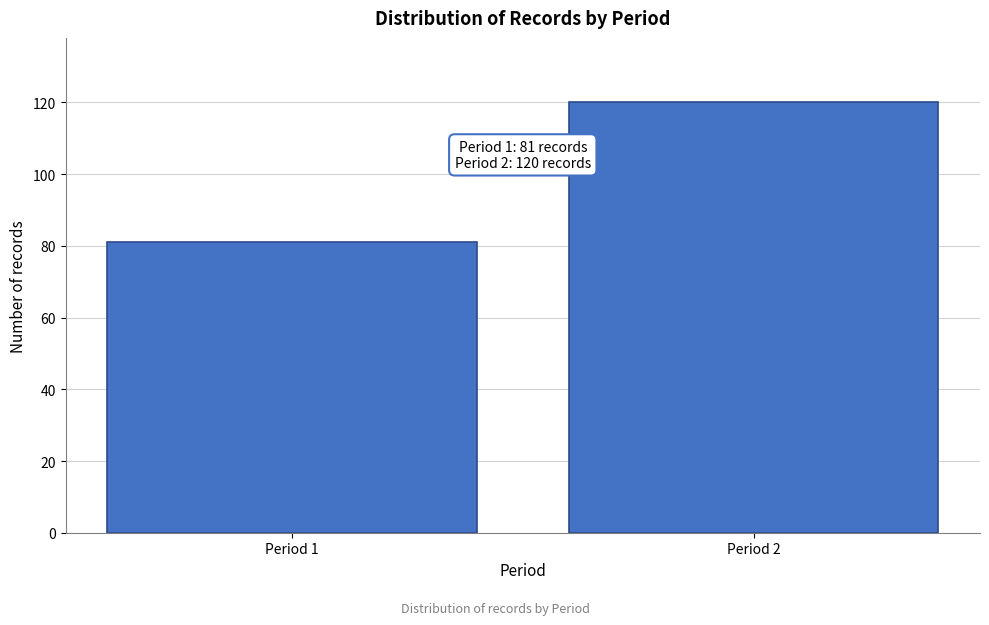

Reading left to right, extract all data points from this chart.

81	120